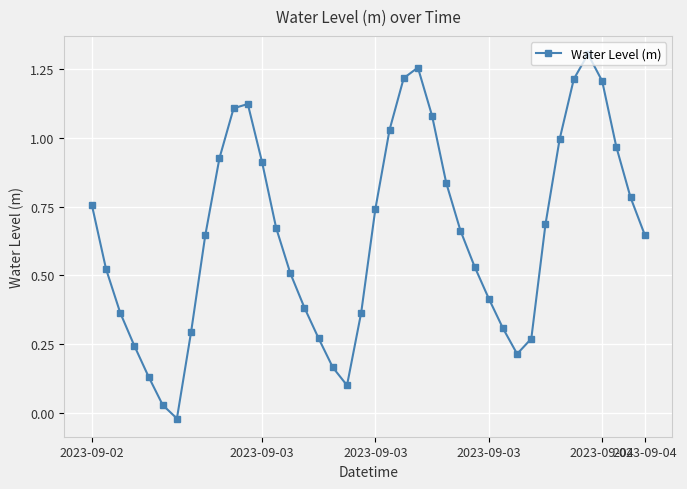

How many points are higher than both their immediate neighbors (excluding endpoints)?

3